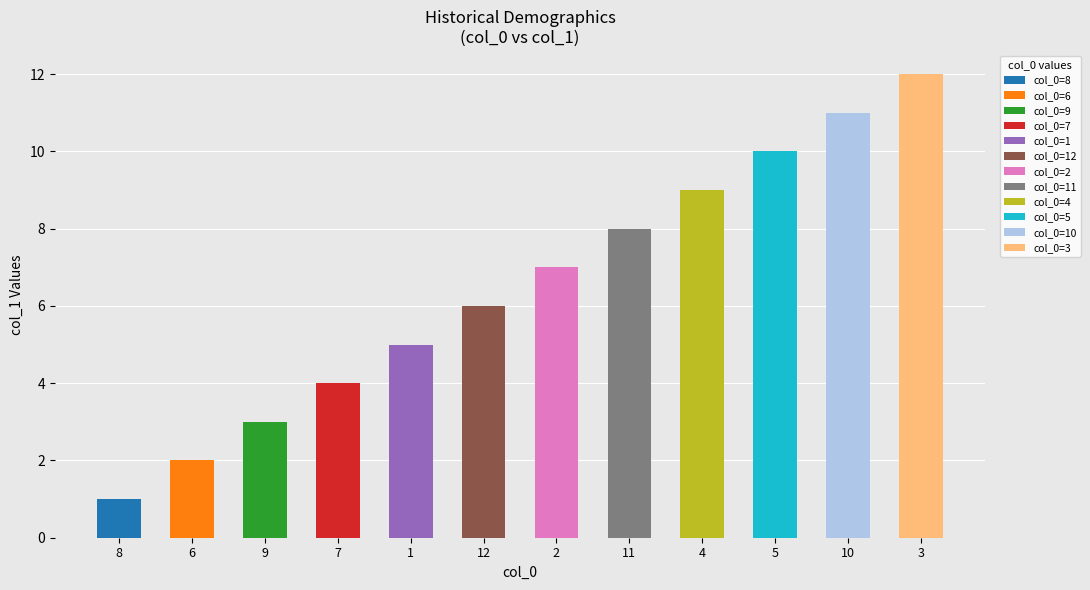

Are the bars horizontal?

No